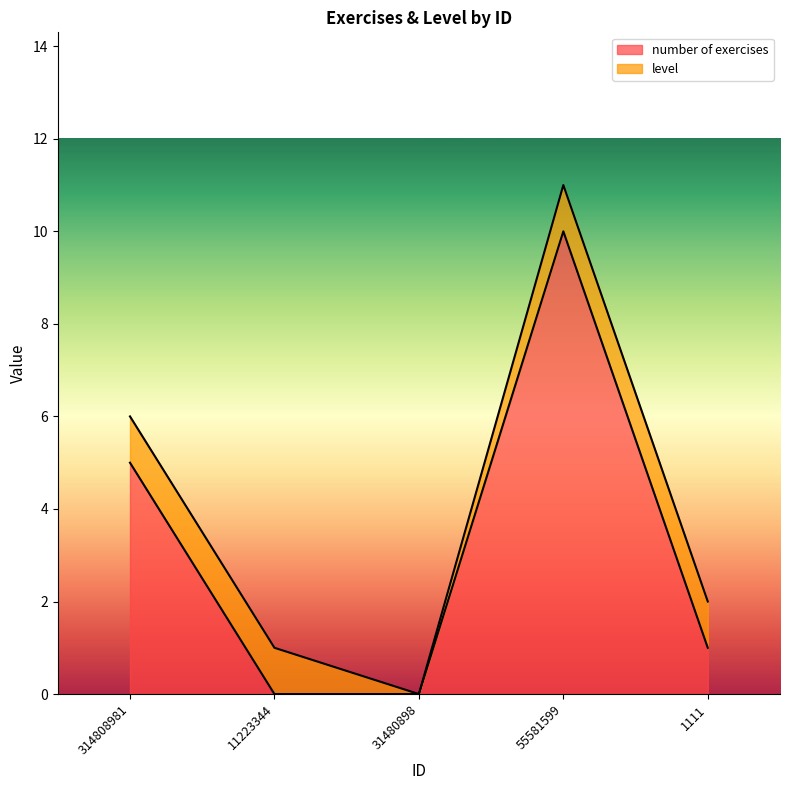

What position from the right is 1111?

1